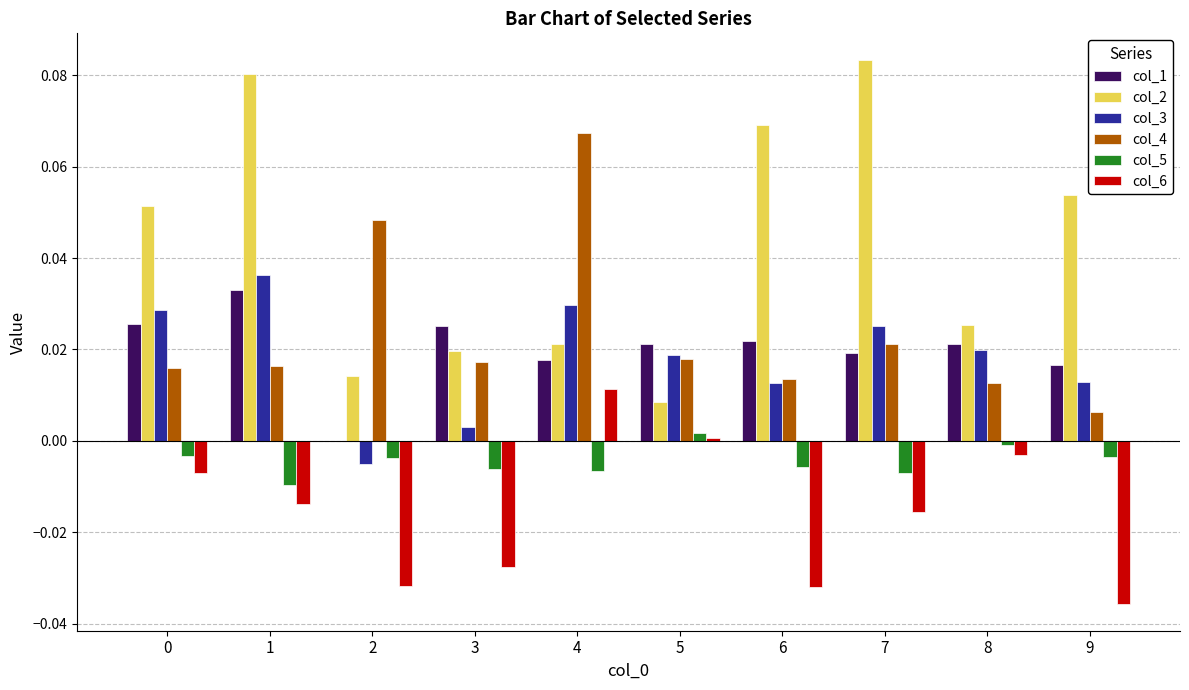

Is it true that col_3 equals 0.0 at 4?

True